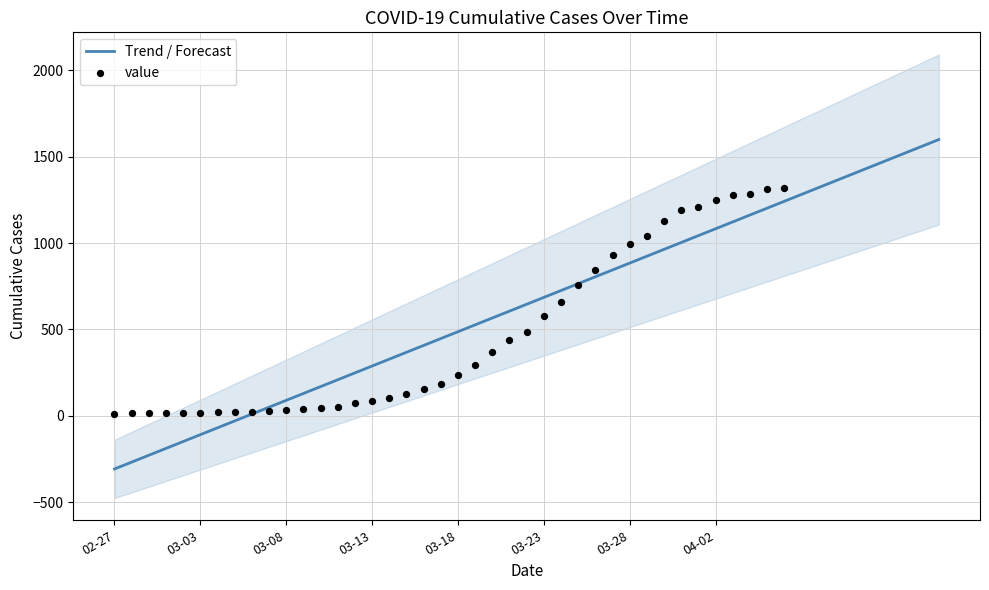

Which has a higher value, 2020-03-18 or 2020-03-24?

2020-03-24